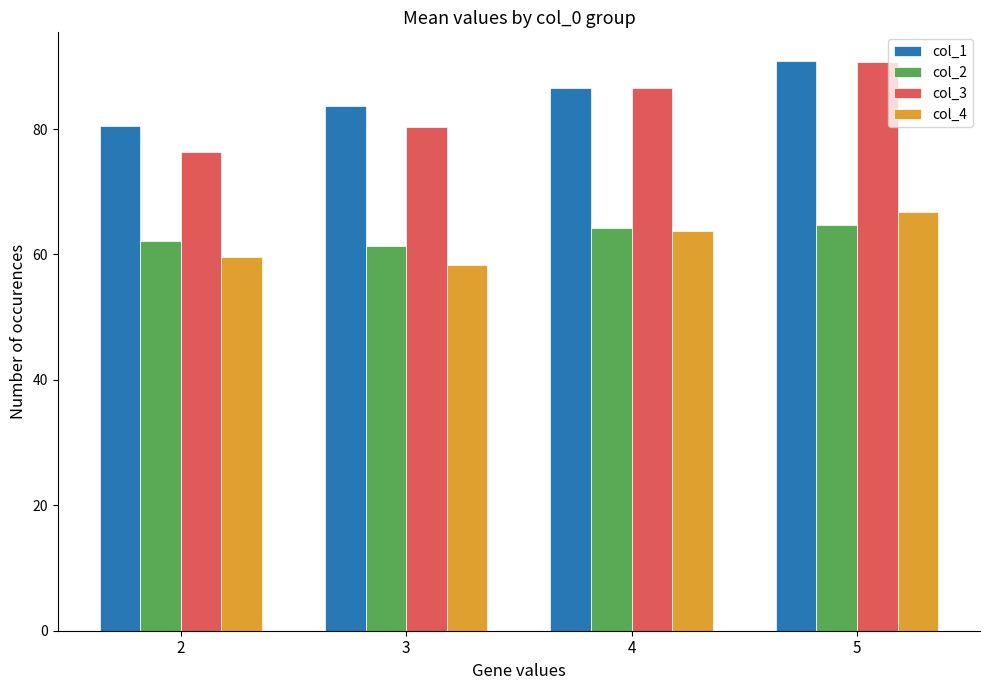

Which category has the lowest value in the col_1 series?

2